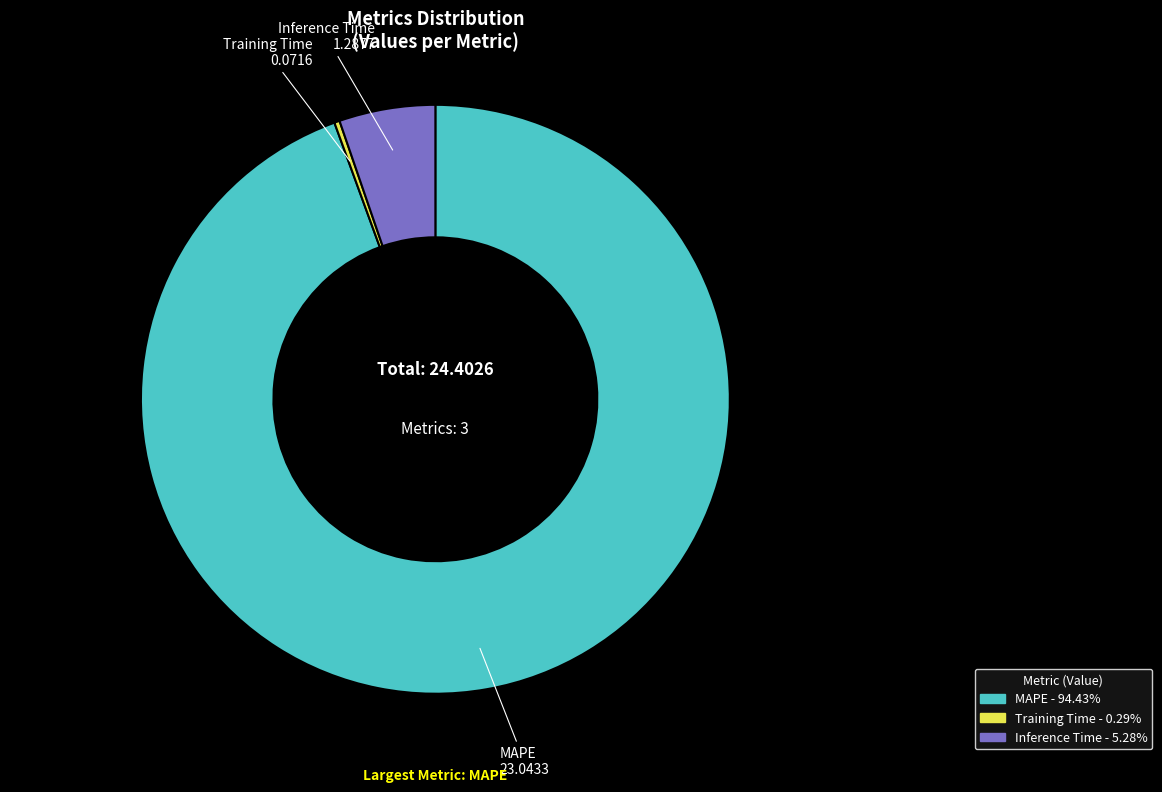

Between MAPE and Inference Time, which is larger?

MAPE